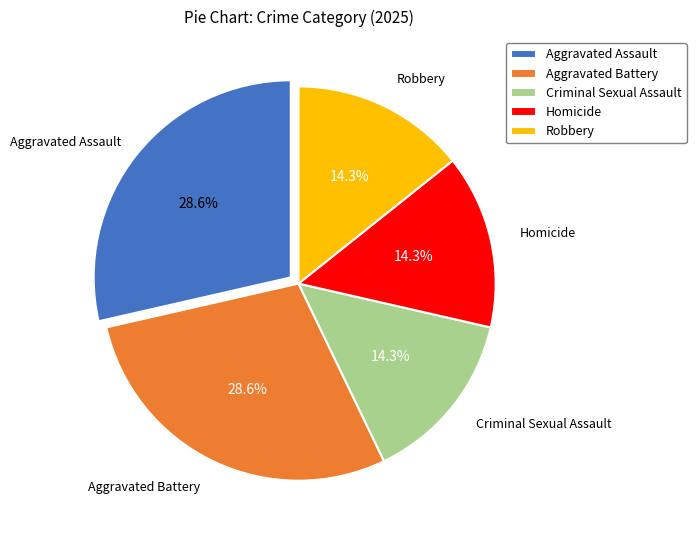

To the nearest percent, what is the combined percentage of Robbery and Criminal Sexual Assault?

29%